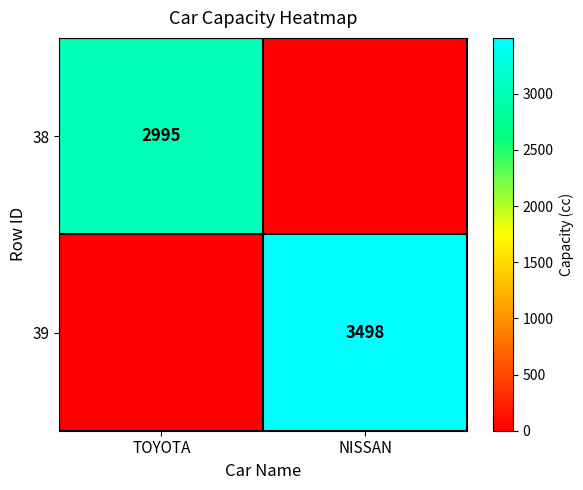

Is the value of 38 at TOYOTA greater than the value of 39 at NISSAN?

No